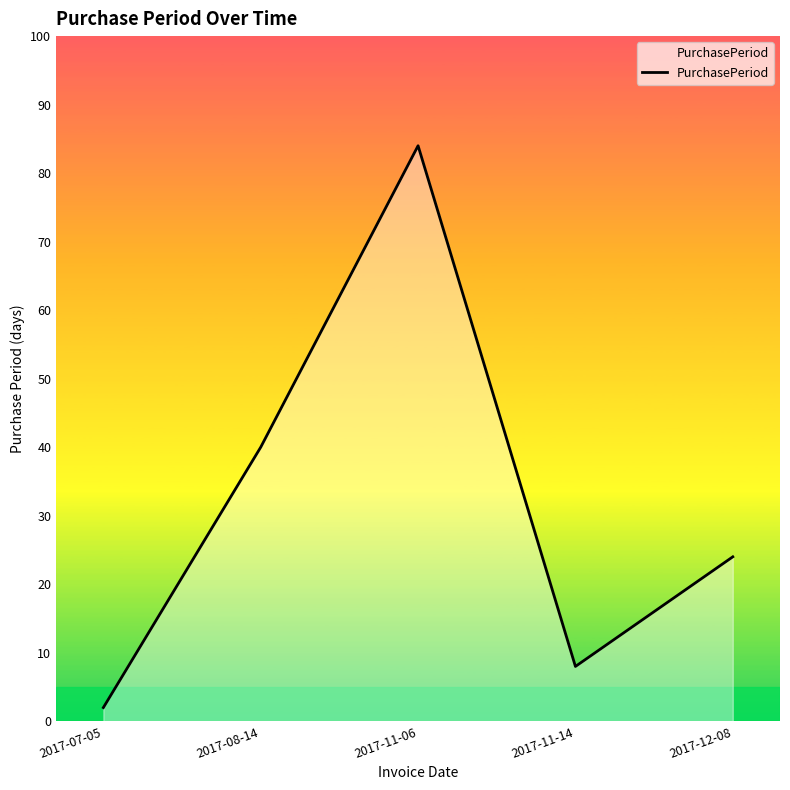

What is the difference between the maximum and minimum values?

82